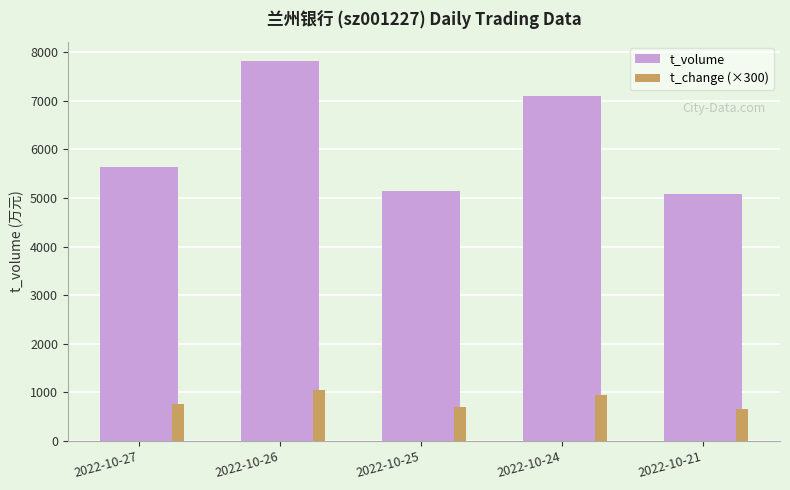

Which category has the lowest value in the t_volume series?

2022-10-21